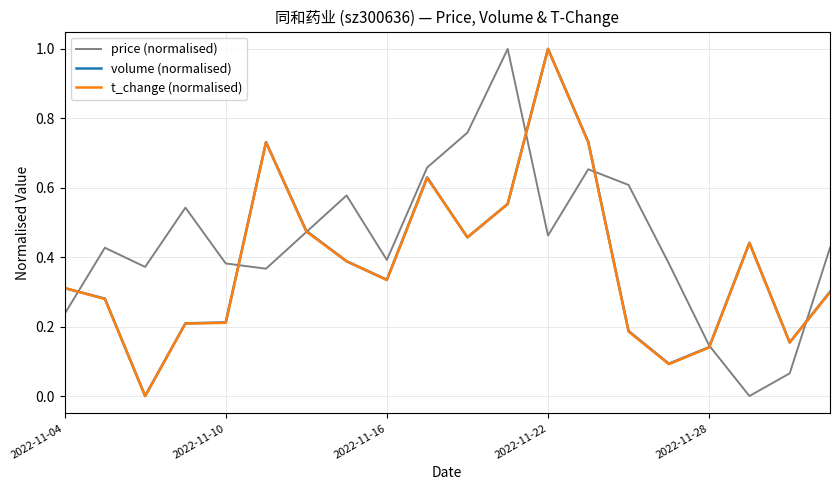

Which series has the largest total across all categories?

price (normalised)